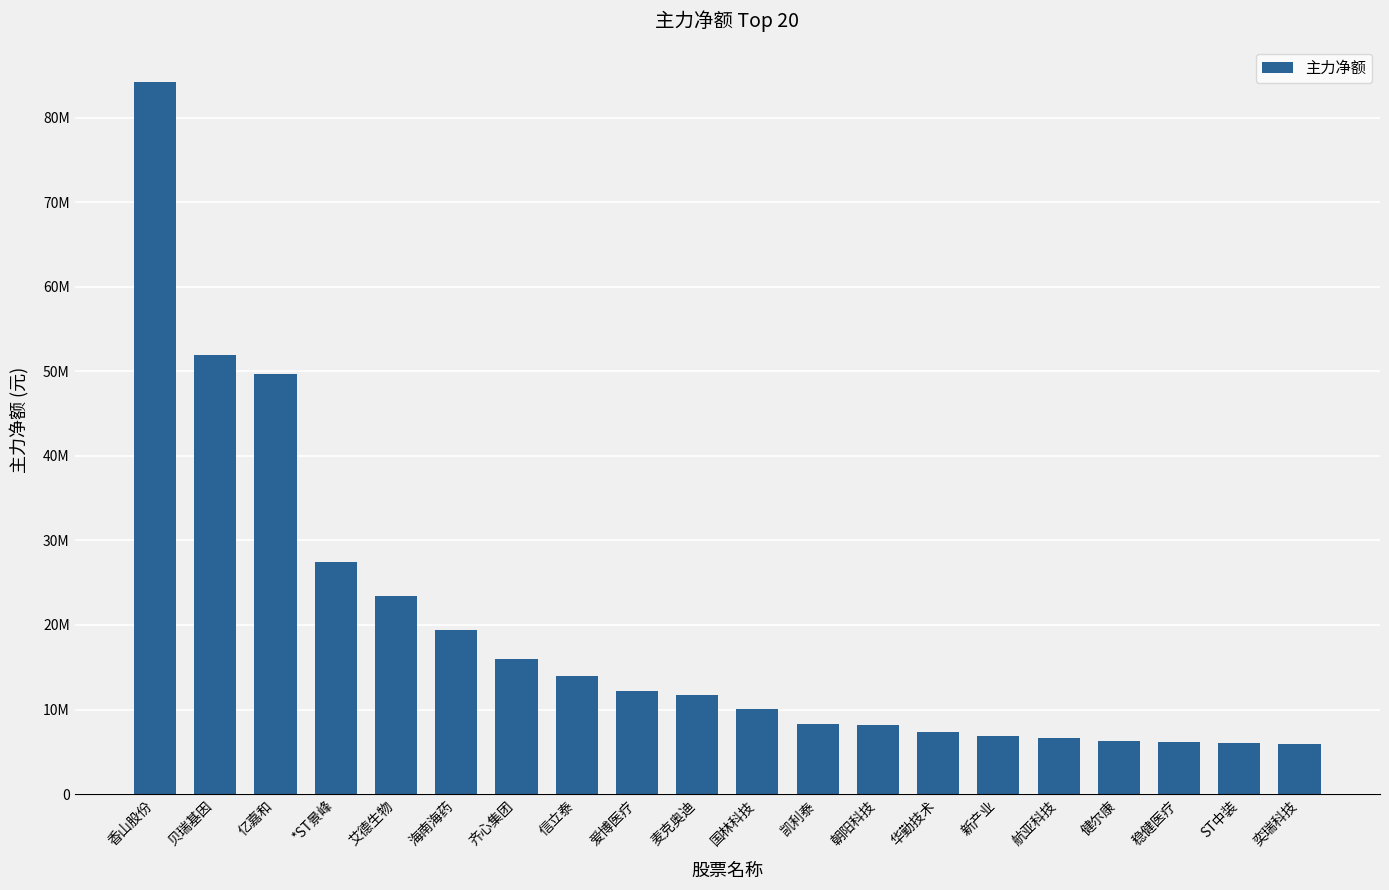

Where does the data first go above 11689368?

香山股份